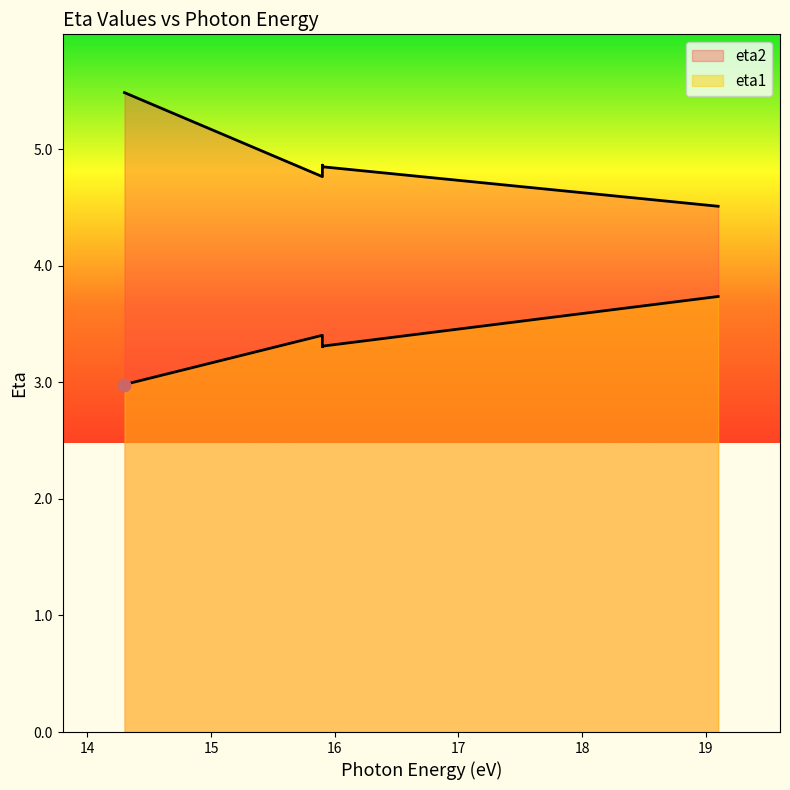

Which series has the largest total across all categories?

eta2